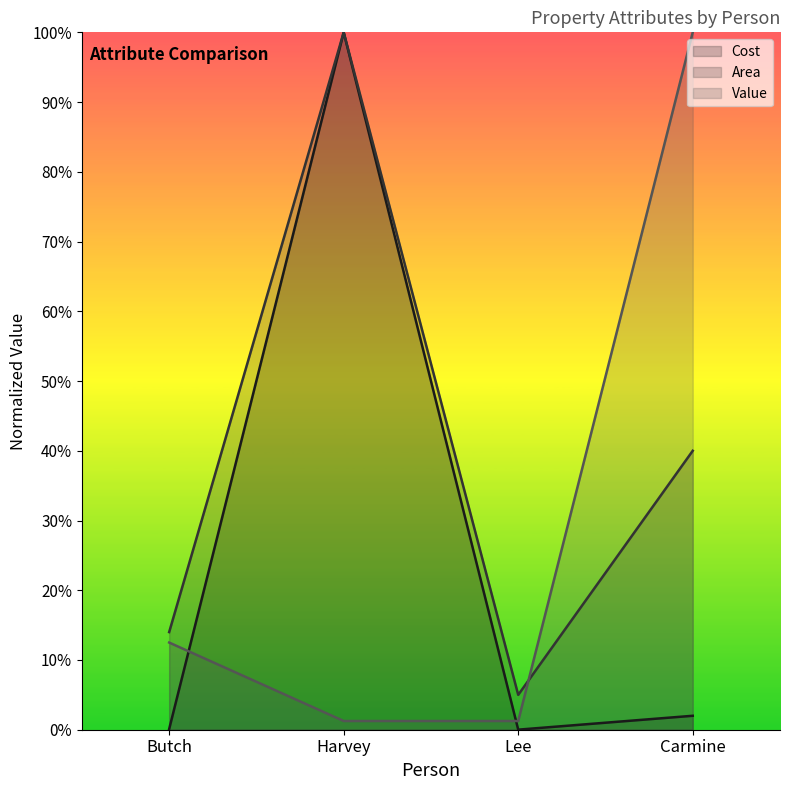

Rank the series at Carmine from lowest to highest value.

Cost, Area, Value